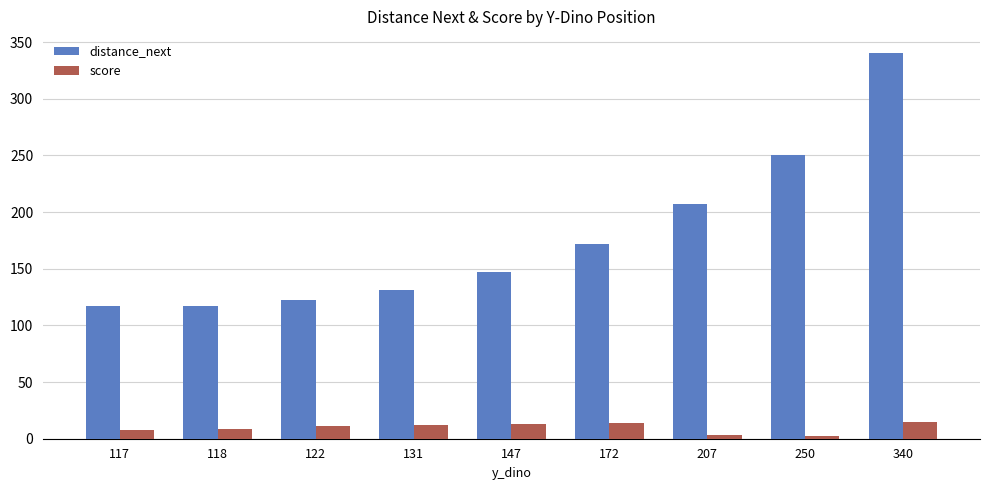

How many bars are there in each group?

2